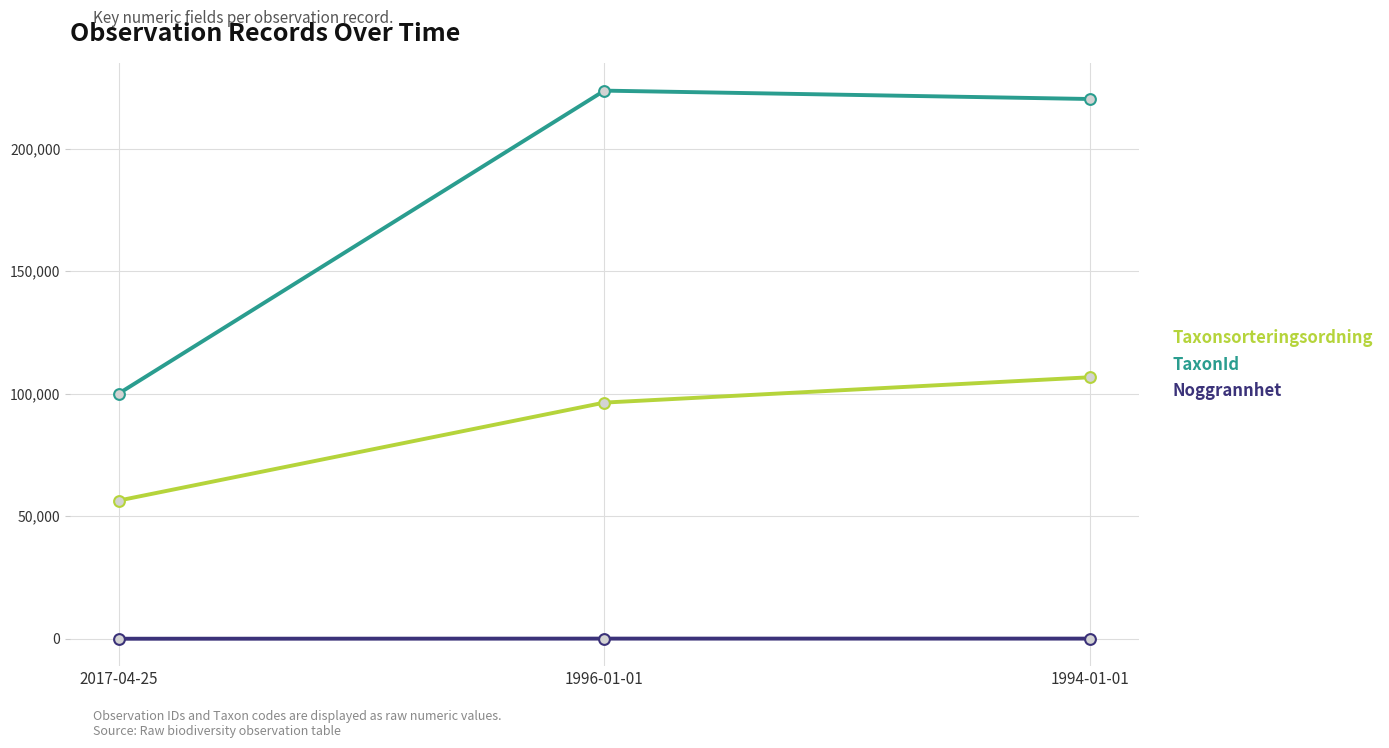

What is the total value across all series at 2017-04-25?

156510